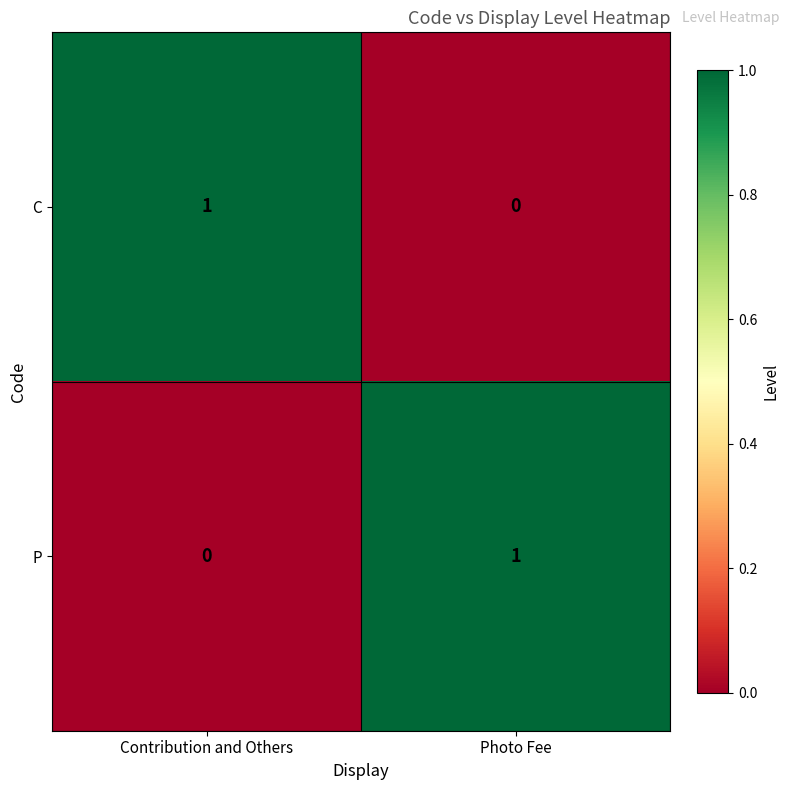

What is the total value across all series at Photo Fee?

1